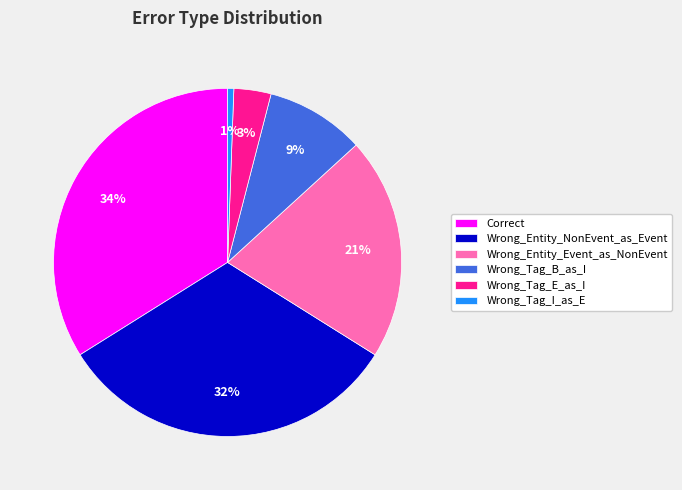

To the nearest percent, what is the difference between the Wrong_Tag_B_as_I and Wrong_Tag_E_as_I slice percentages?

6%